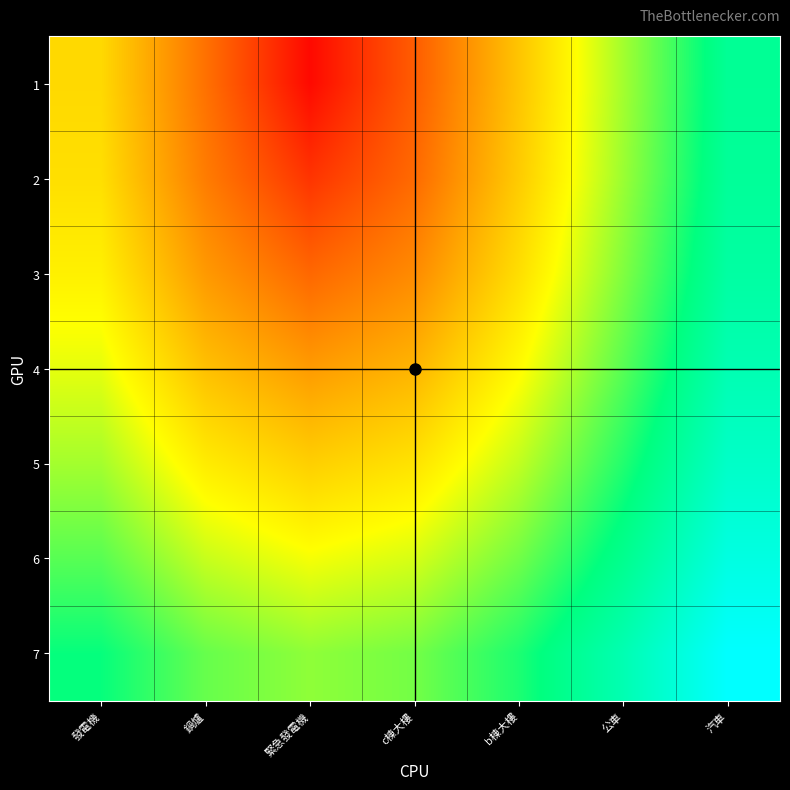

How many series are shown in this chart?

7